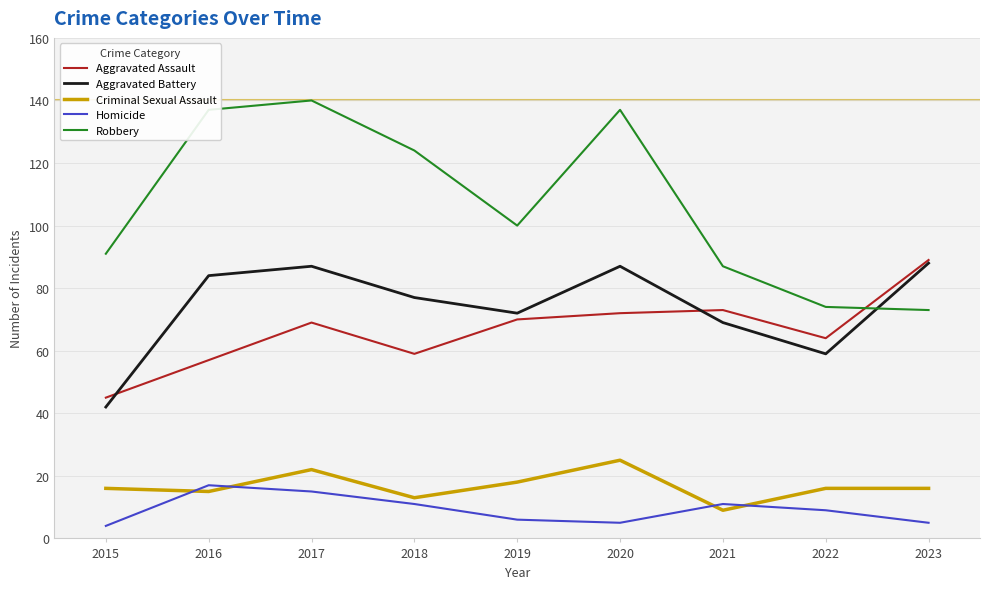

What is the approximate value of Criminal Sexual Assault at 2018?

13